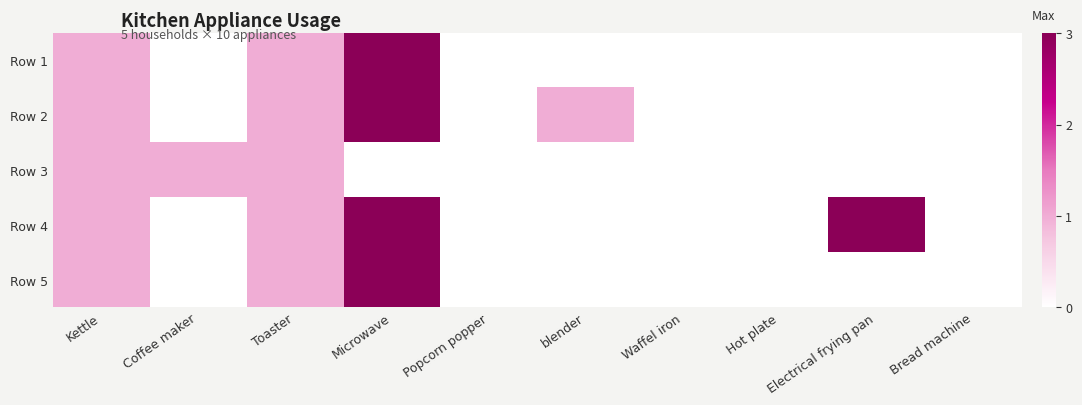

Reading right to left, extract all data points from this chart.

Row 1: Bread machine=0	Electrical frying pan=0	Hot plate=0	Waffel iron=0	blender=0	Popcorn popper=0	Microwave=3	Toaster=1	Coffee maker=0	Kettle=1
Row 2: Bread machine=0	Electrical frying pan=0	Hot plate=0	Waffel iron=0	blender=1	Popcorn popper=0	Microwave=3	Toaster=1	Coffee maker=0	Kettle=1
Row 3: Bread machine=0	Electrical frying pan=0	Hot plate=0	Waffel iron=0	blender=0	Popcorn popper=0	Microwave=0	Toaster=1	Coffee maker=1	Kettle=1
Row 4: Bread machine=0	Electrical frying pan=3	Hot plate=0	Waffel iron=0	blender=0	Popcorn popper=0	Microwave=3	Toaster=1	Coffee maker=0	Kettle=1
Row 5: Bread machine=0	Electrical frying pan=0	Hot plate=0	Waffel iron=0	blender=0	Popcorn popper=0	Microwave=3	Toaster=1	Coffee maker=0	Kettle=1